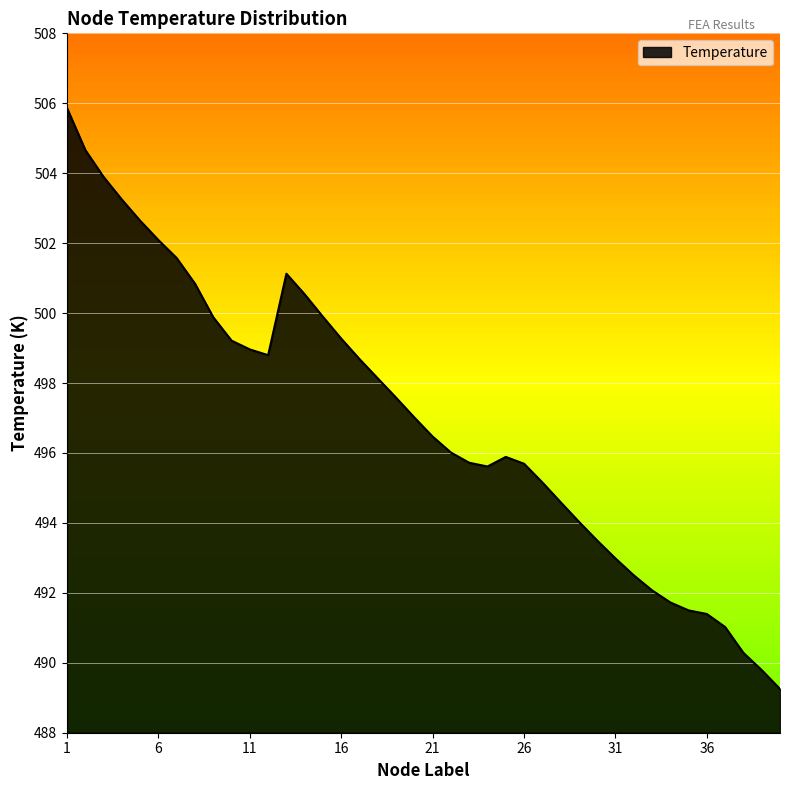

What is the maximum value shown in the chart?

505.9